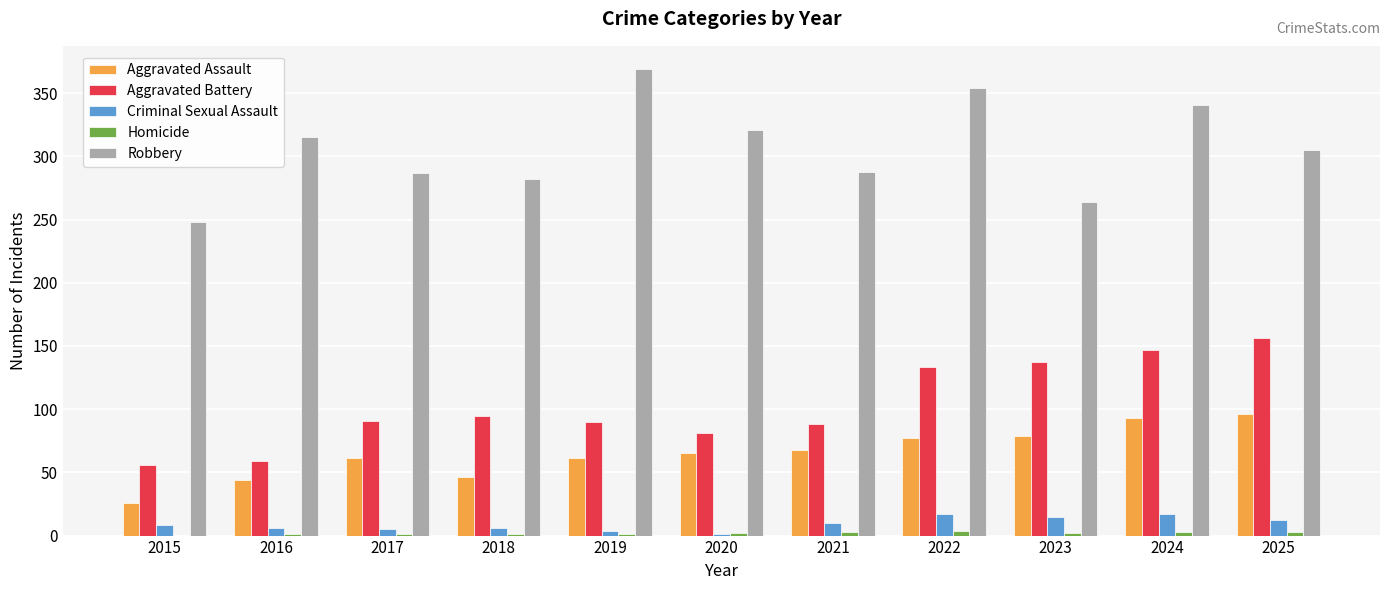

The Aggravated Battery series shows 133 at 2022. True or false?

True